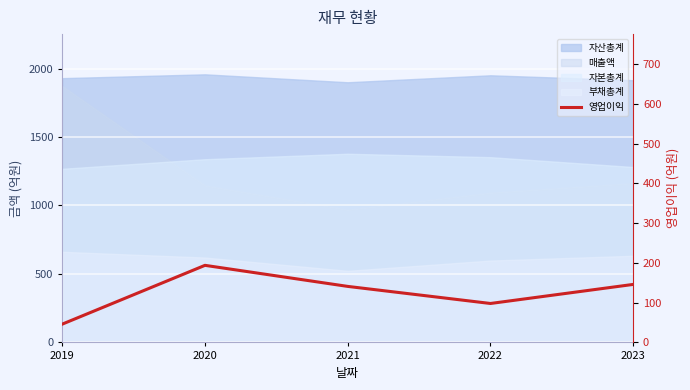

Which label corresponds to the largest value in the chart?

2020